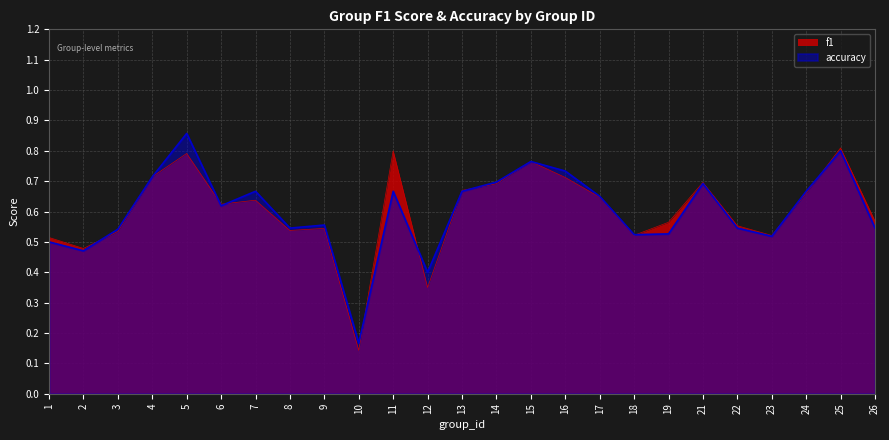

Which has a higher value, 15 or 12?

15